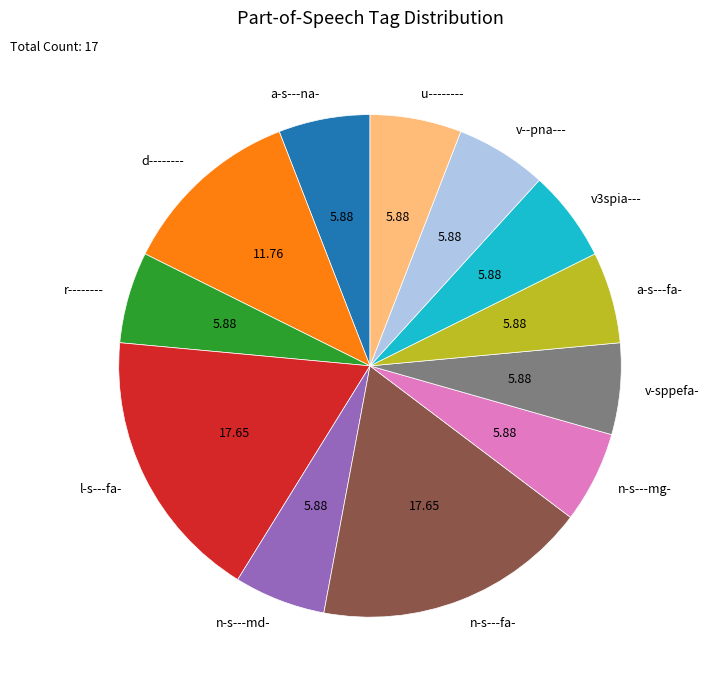

Is it true that n-s---fa- is 30% of the pie?

False